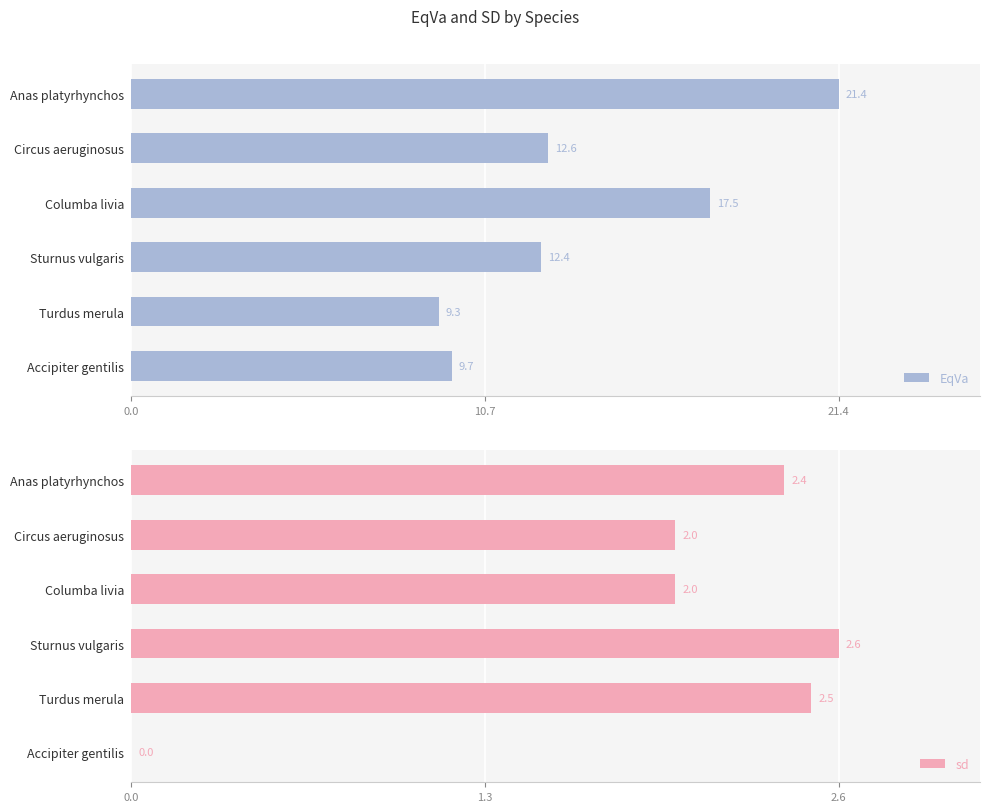

At how many categories does at least one series exceed 9?

6